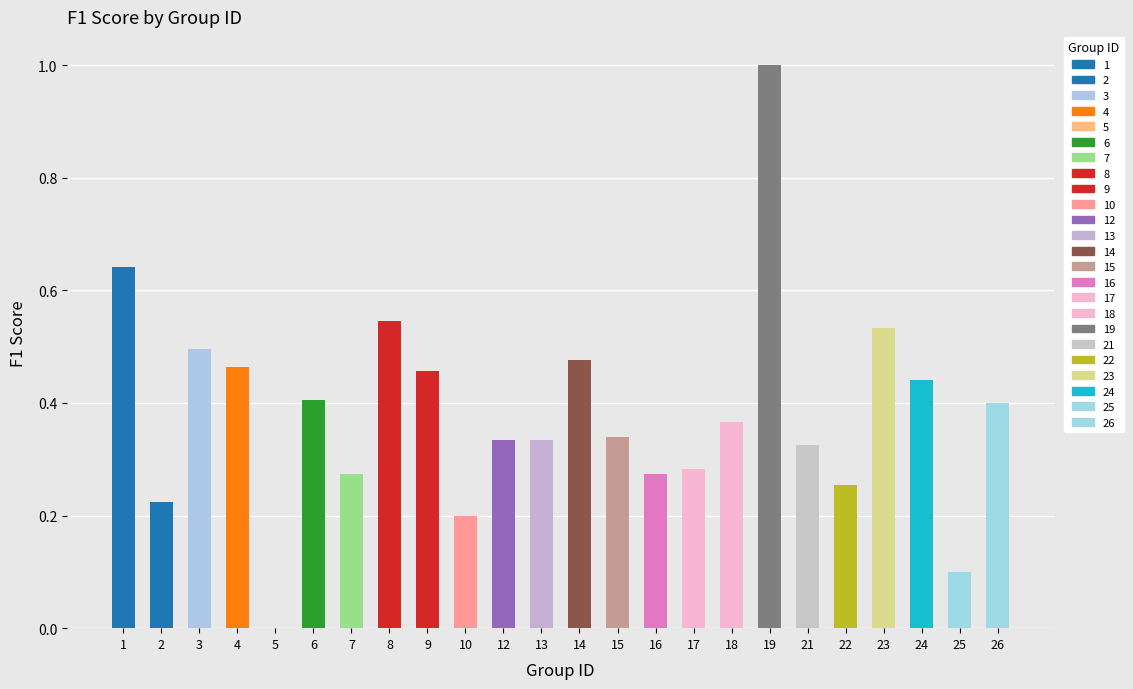

True or false: the data shows 0.2 at 6.

False